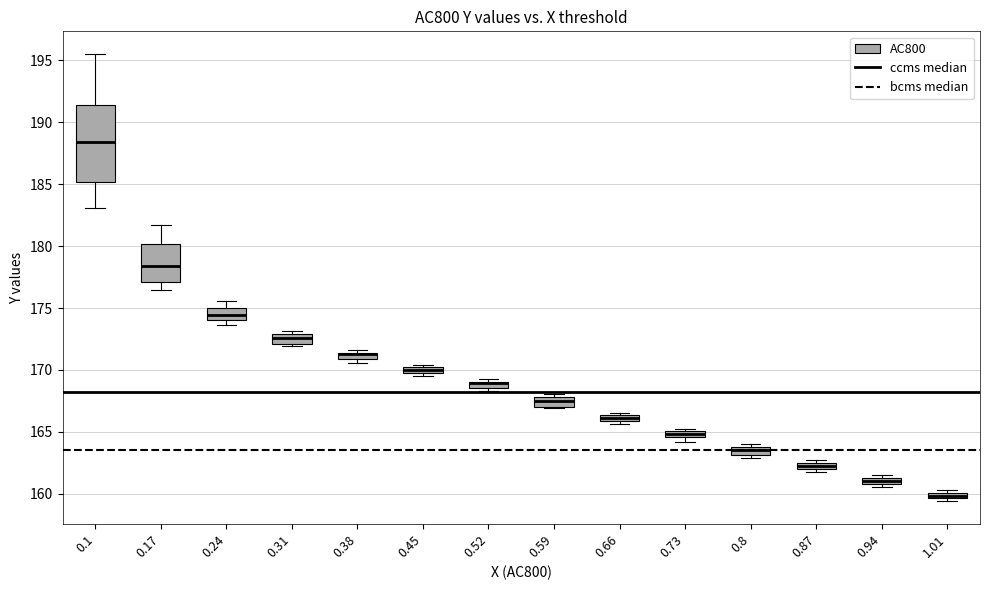

Which box is the tallest, from its lower edge to its upper edge?

0.1